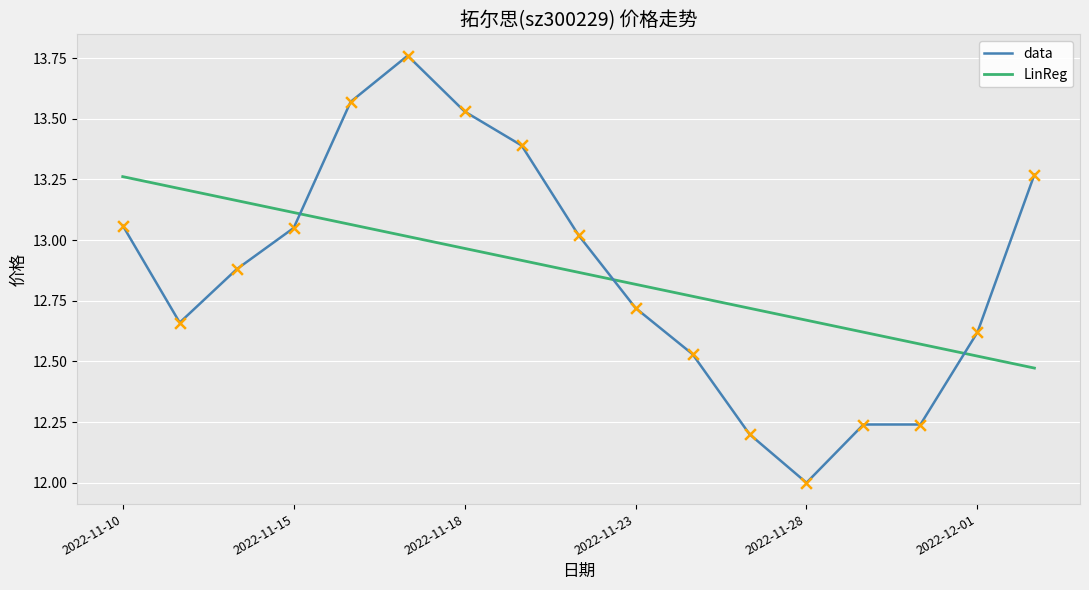

Which series ends up on top after the final intersection of LinReg and data?

data